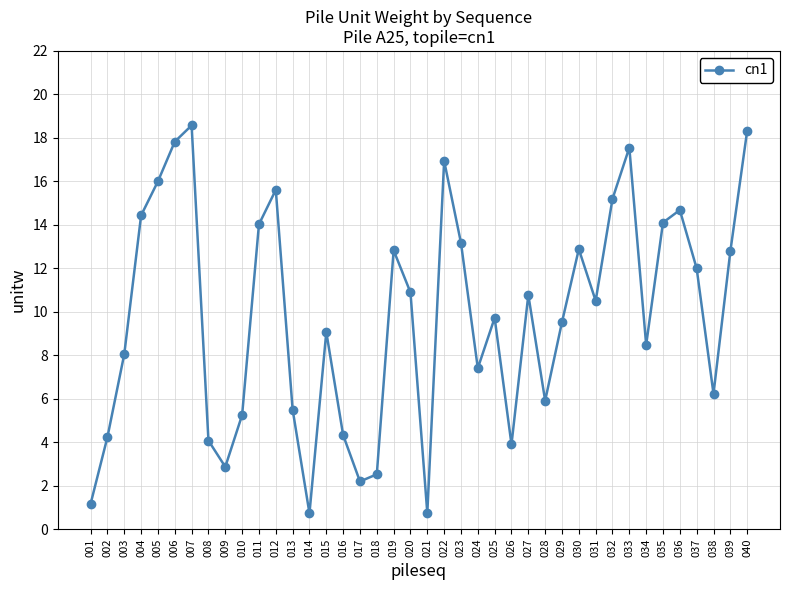

True or false: there are more than 1 points higher than both neighbors.

True